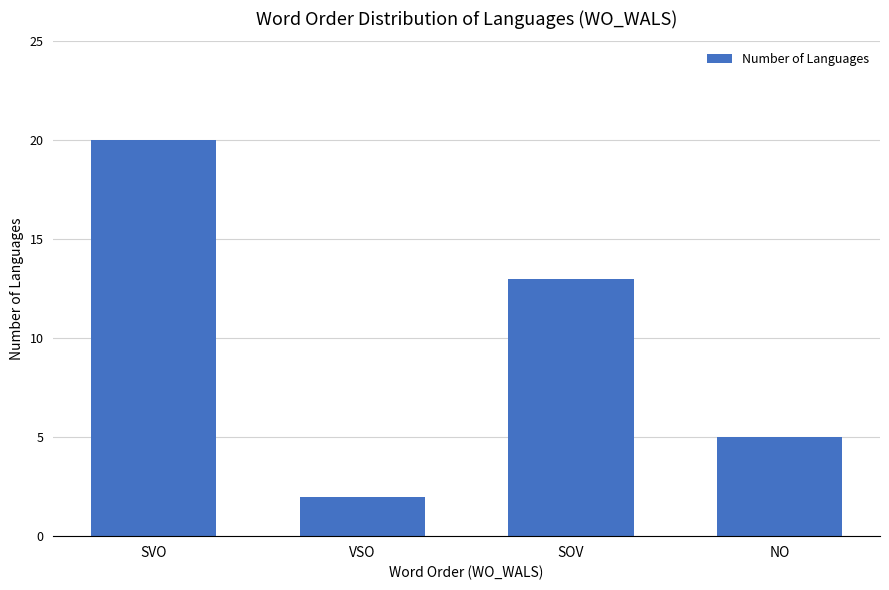

Reading left to right, transcribe all the data shown in this chart.

20	2	13	5